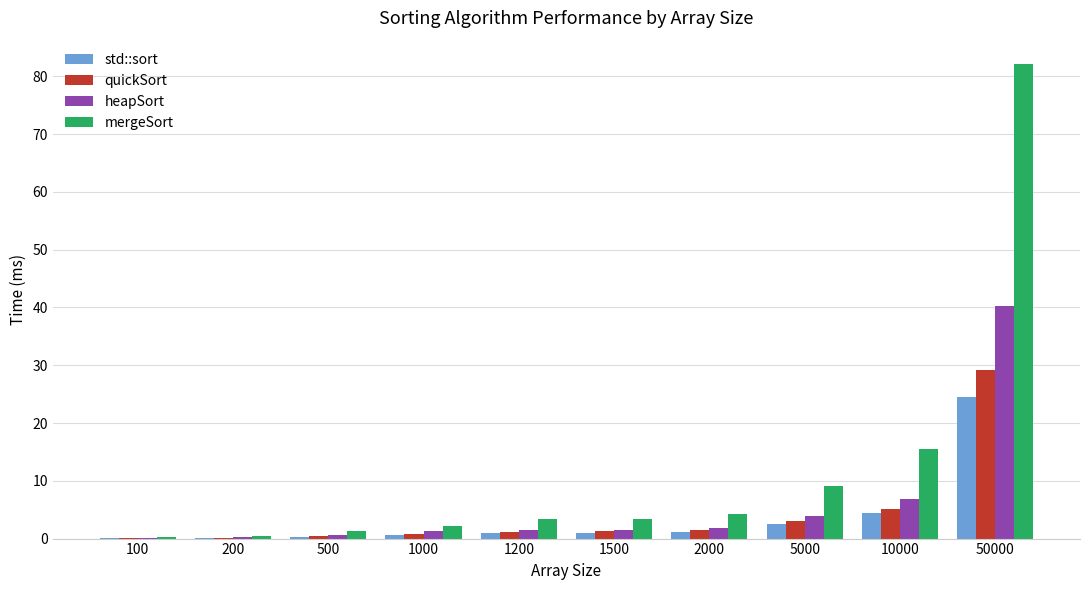

Count the number of data series in this chart.

4